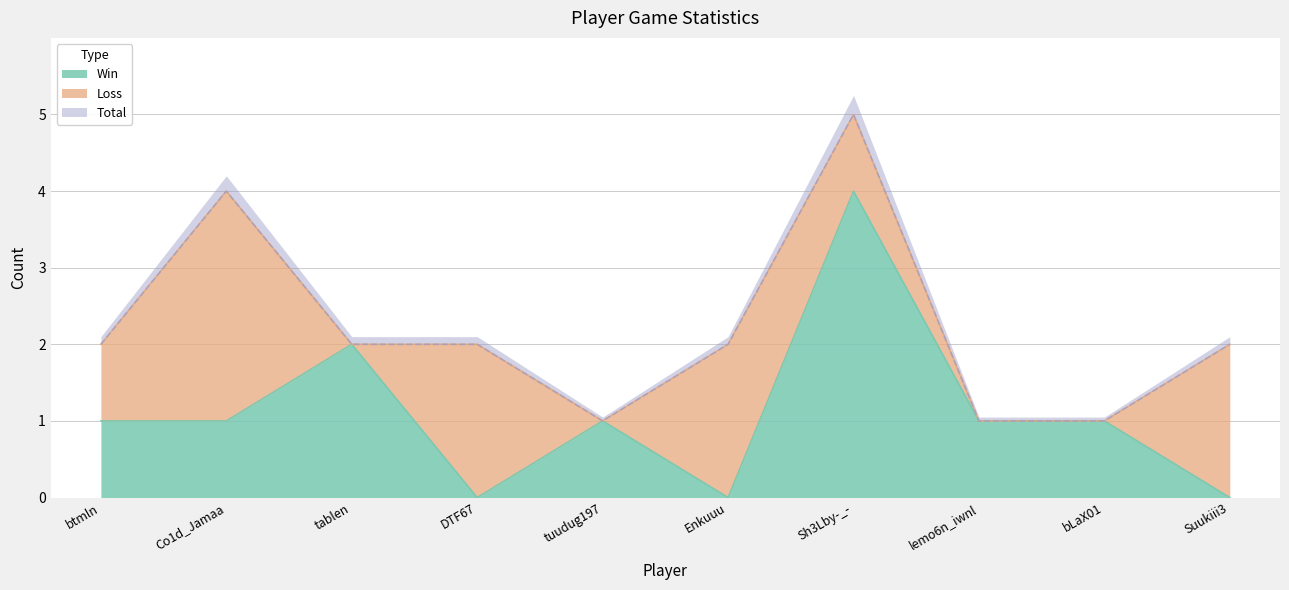

What is the difference between the Total values at DTF67 and bLaX01?

1